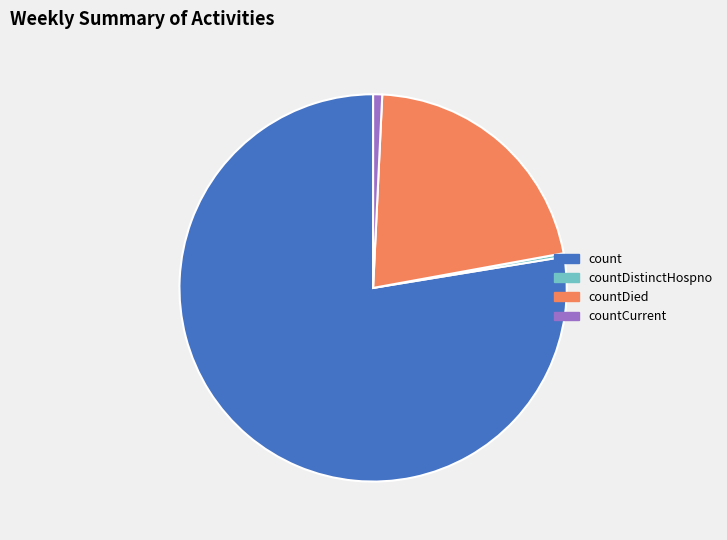

Which slice is the largest?

count